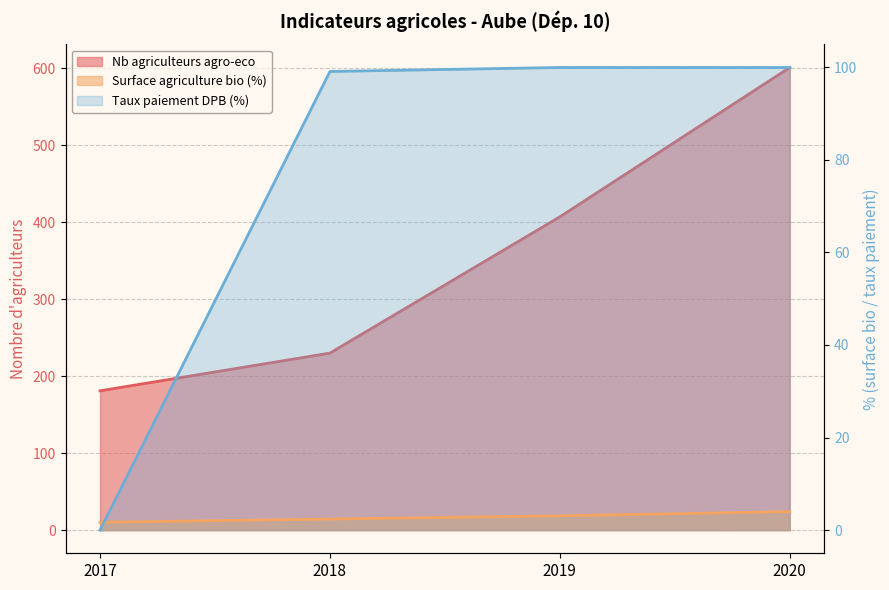

At which category does the chart reach its minimum across all series?

2017